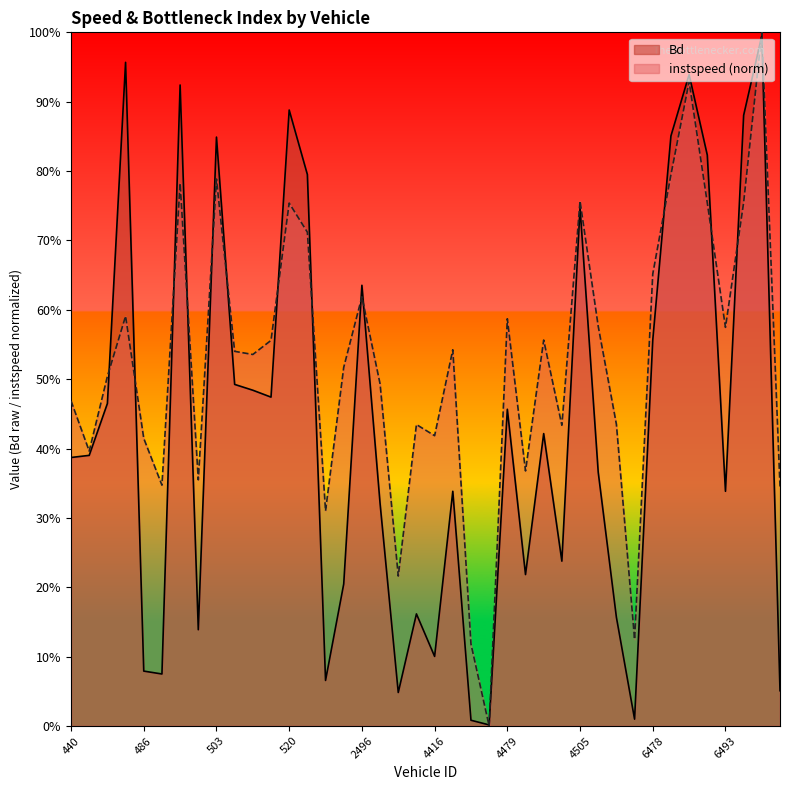

At which category does Bd reach its first local peak?

484